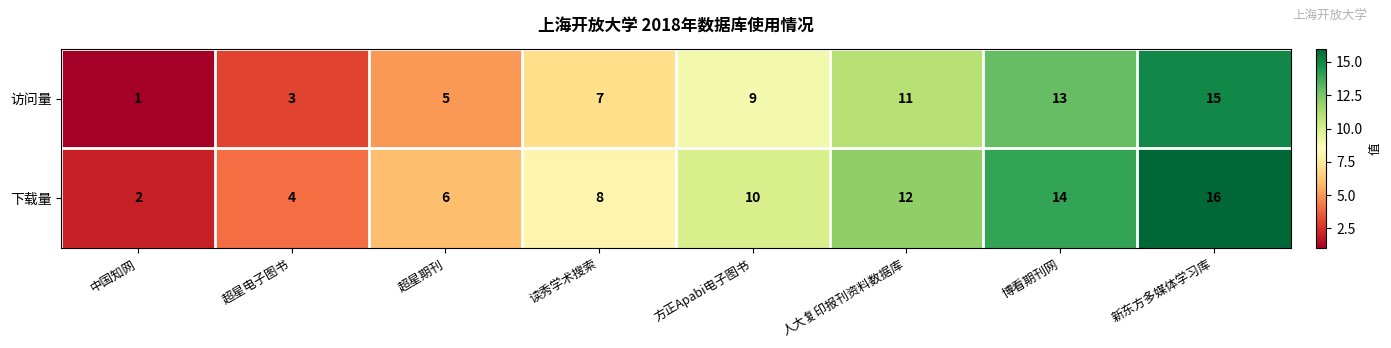

List the series in order of their overall mean, highest first.

下载量, 访问量